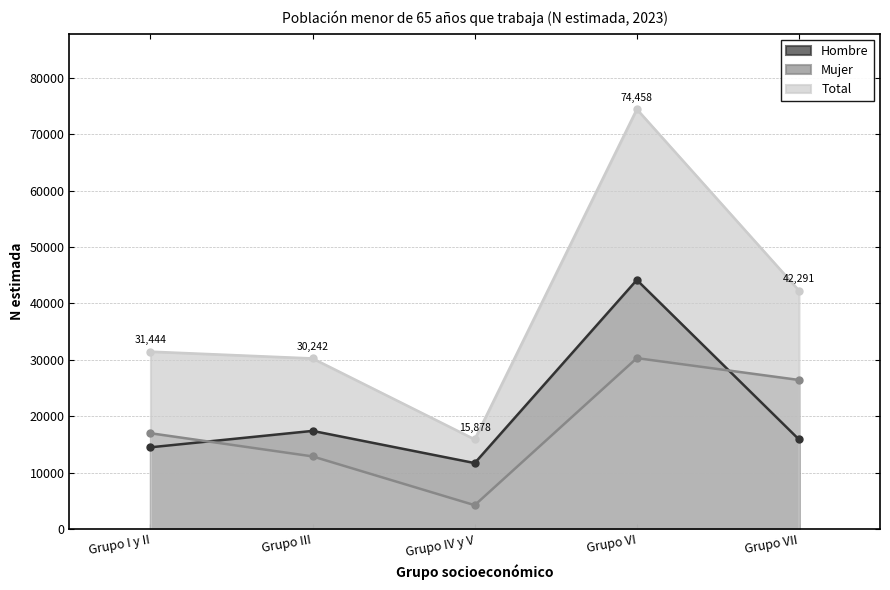

At which label does Hombre reach its peak?

Grupo VI